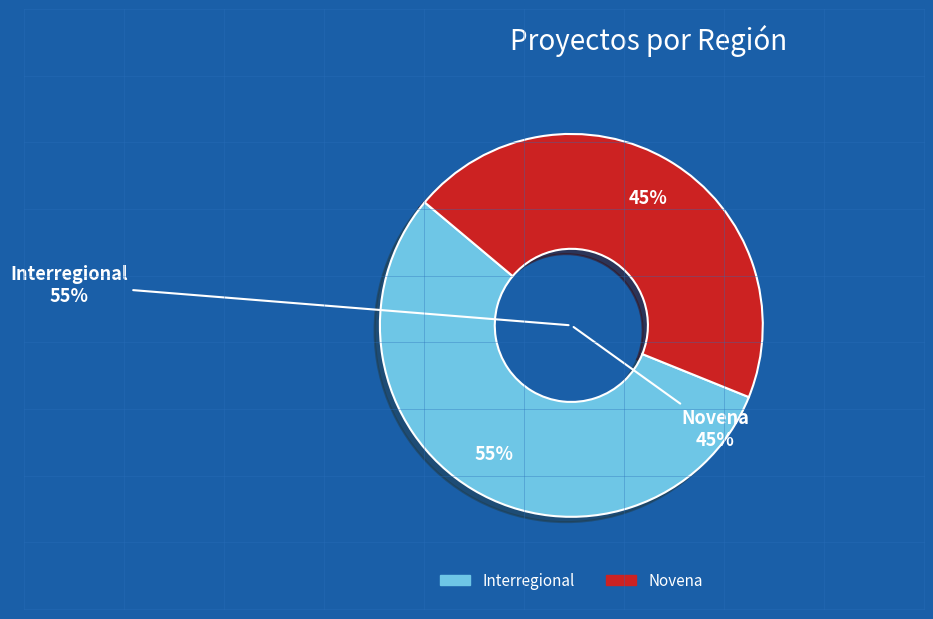

Does Novena account for over 50% of the chart?

No